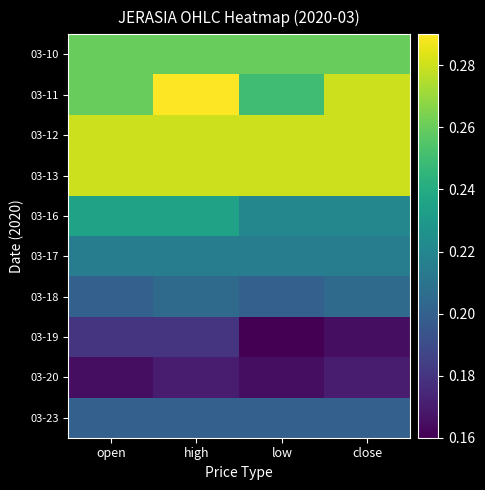

At which category does the chart reach its minimum across all series?

low